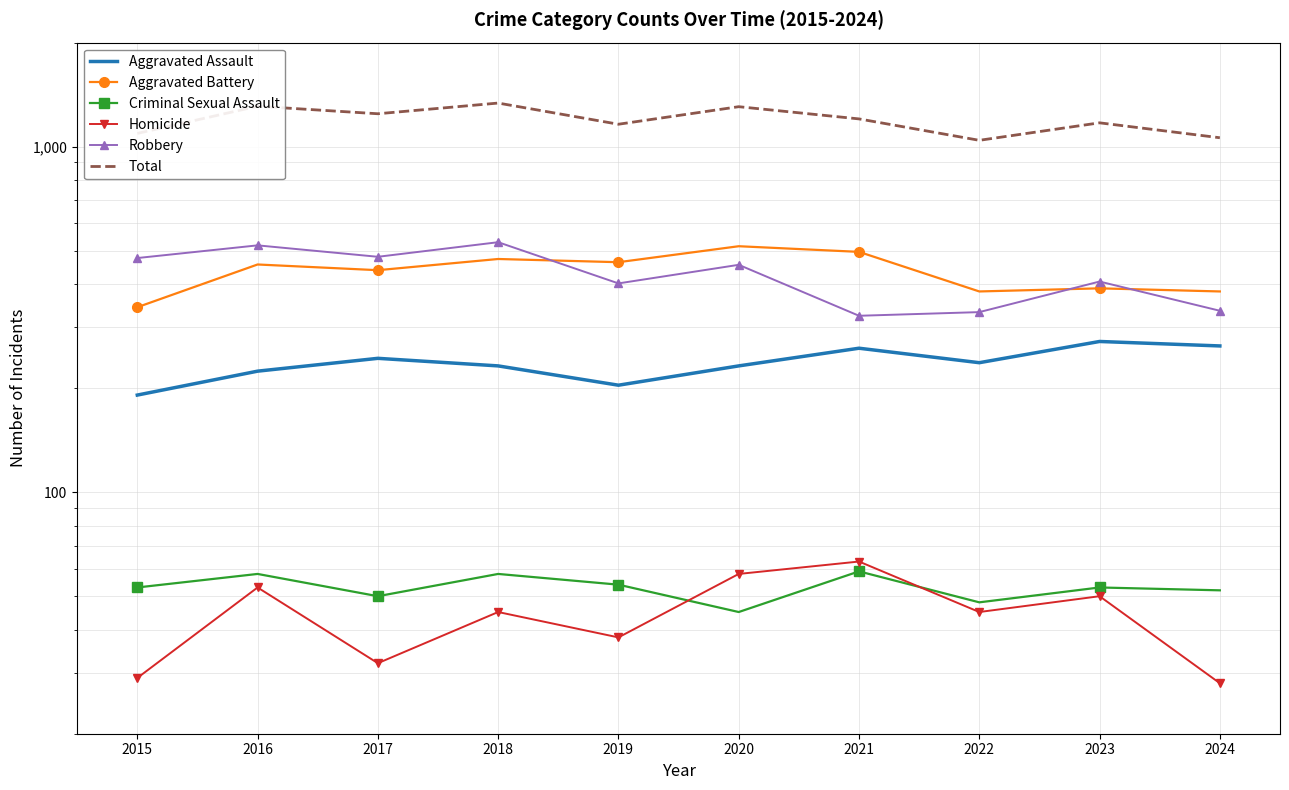

Which category has the highest value in the Robbery series?

2018